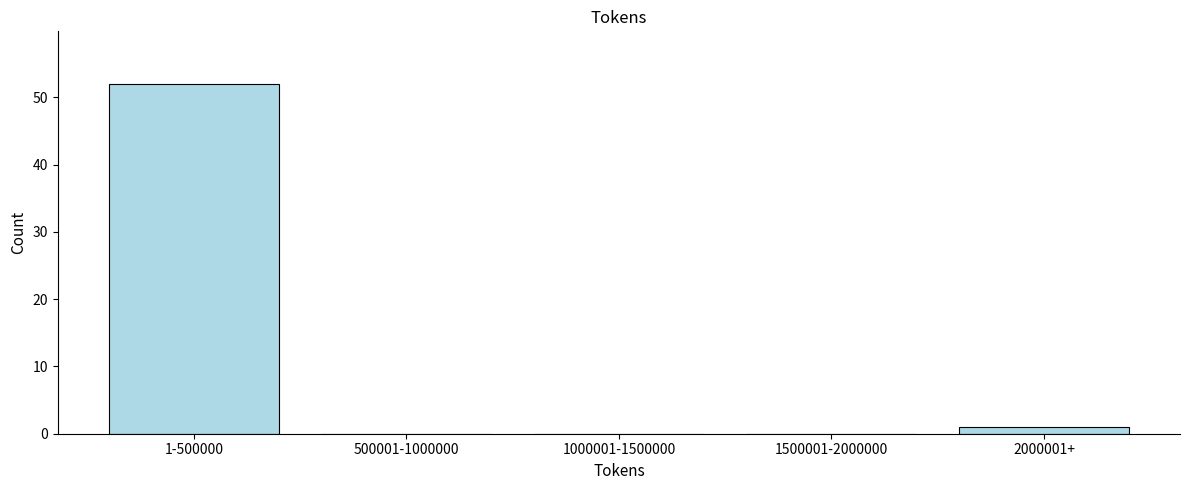

Reading left to right, what are all the values shown in this chart?

1-500000=52	500001-1000000=0	1000001-1500000=0	1500001-2000000=0	2000001+=1